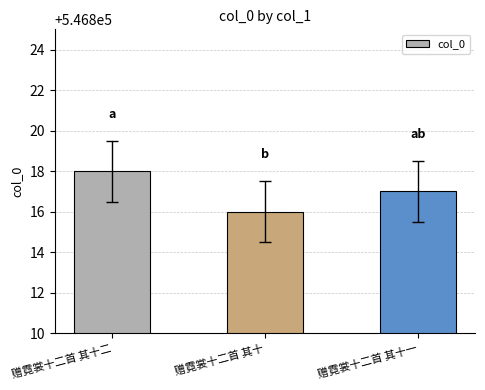

Is it true that the value at 赠霓裳十二首 其十一 is 180303?

False